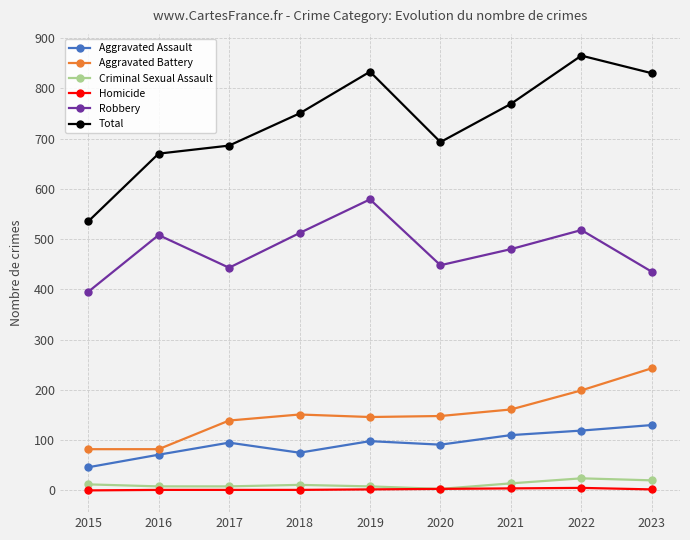

Does the chart have visible grid lines?

Yes